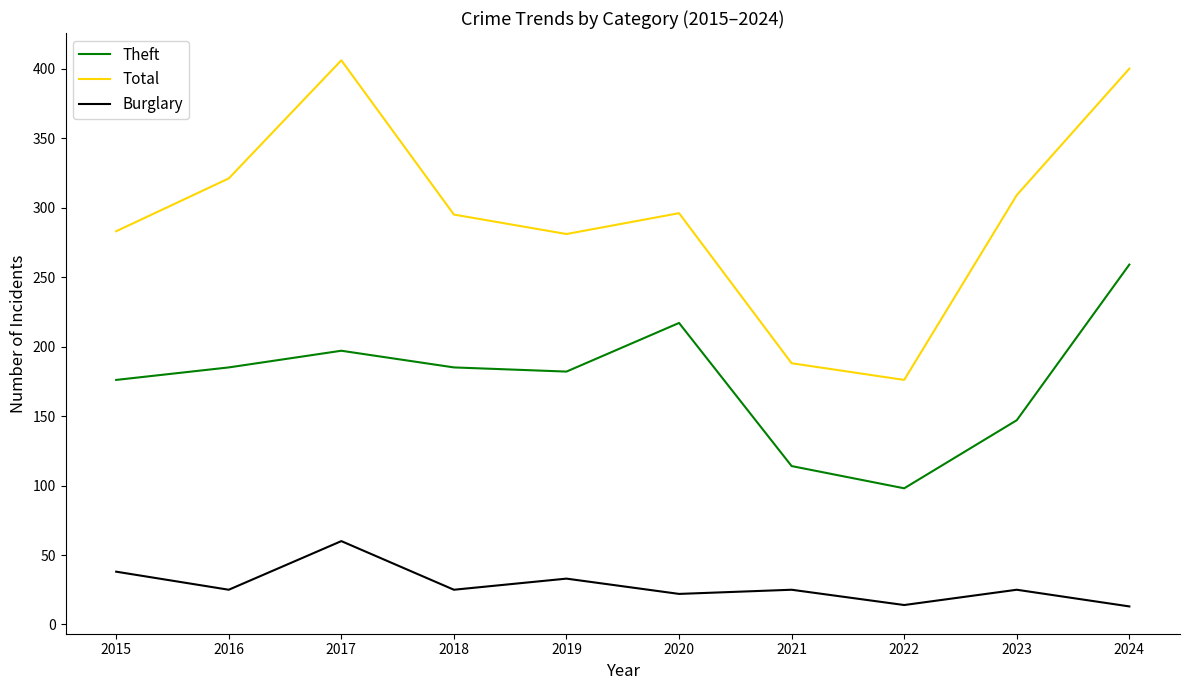

List the series in order of their overall mean, lowest first.

Burglary, Theft, Total